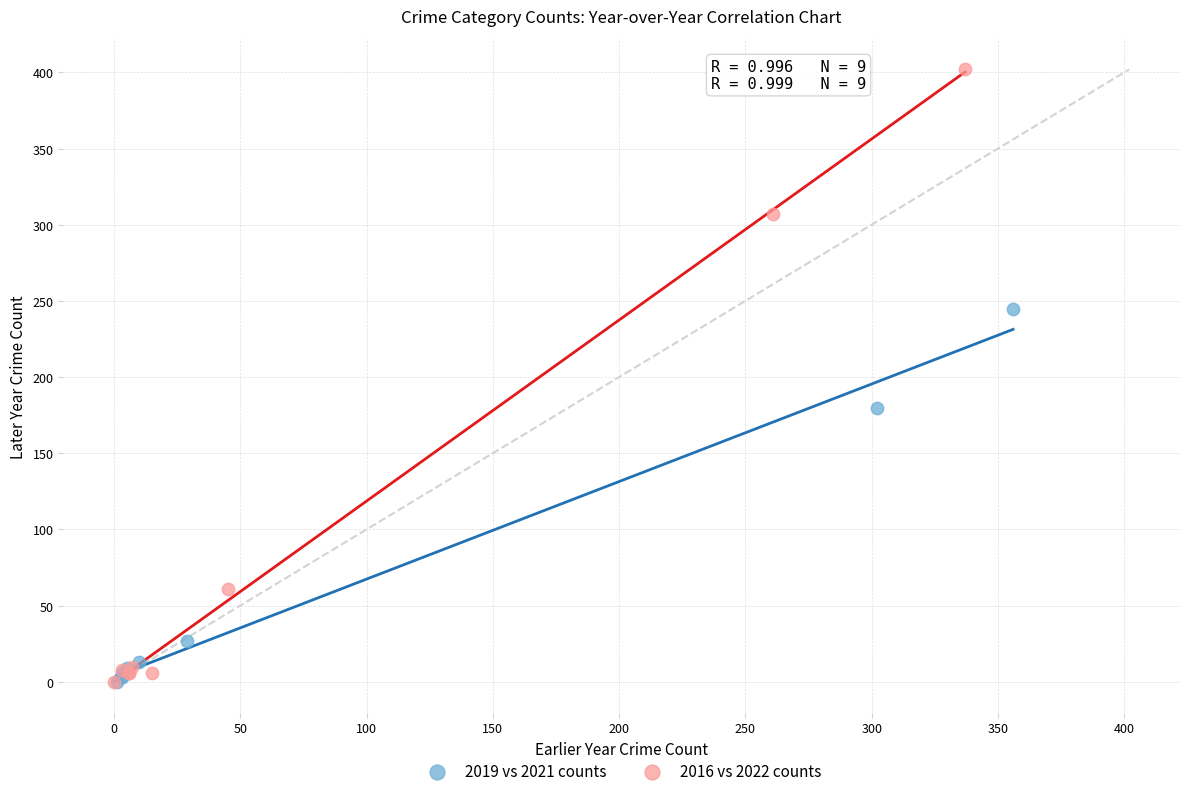

Which series has the widest spread of Y values?

2016 vs 2022 counts